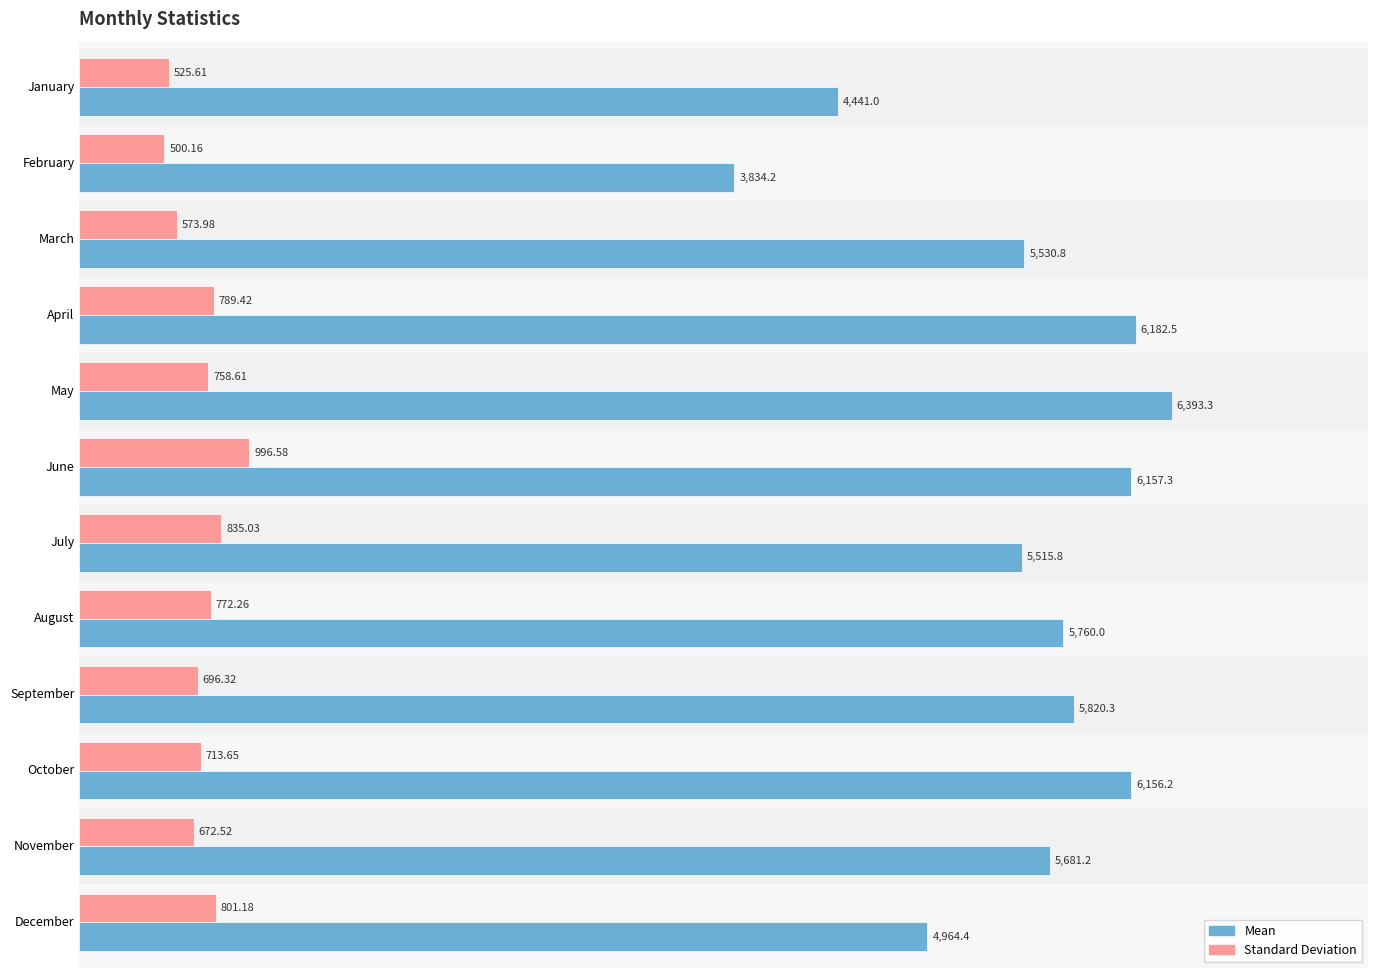

What is the difference between the highest and lowest values at December?

4163.2